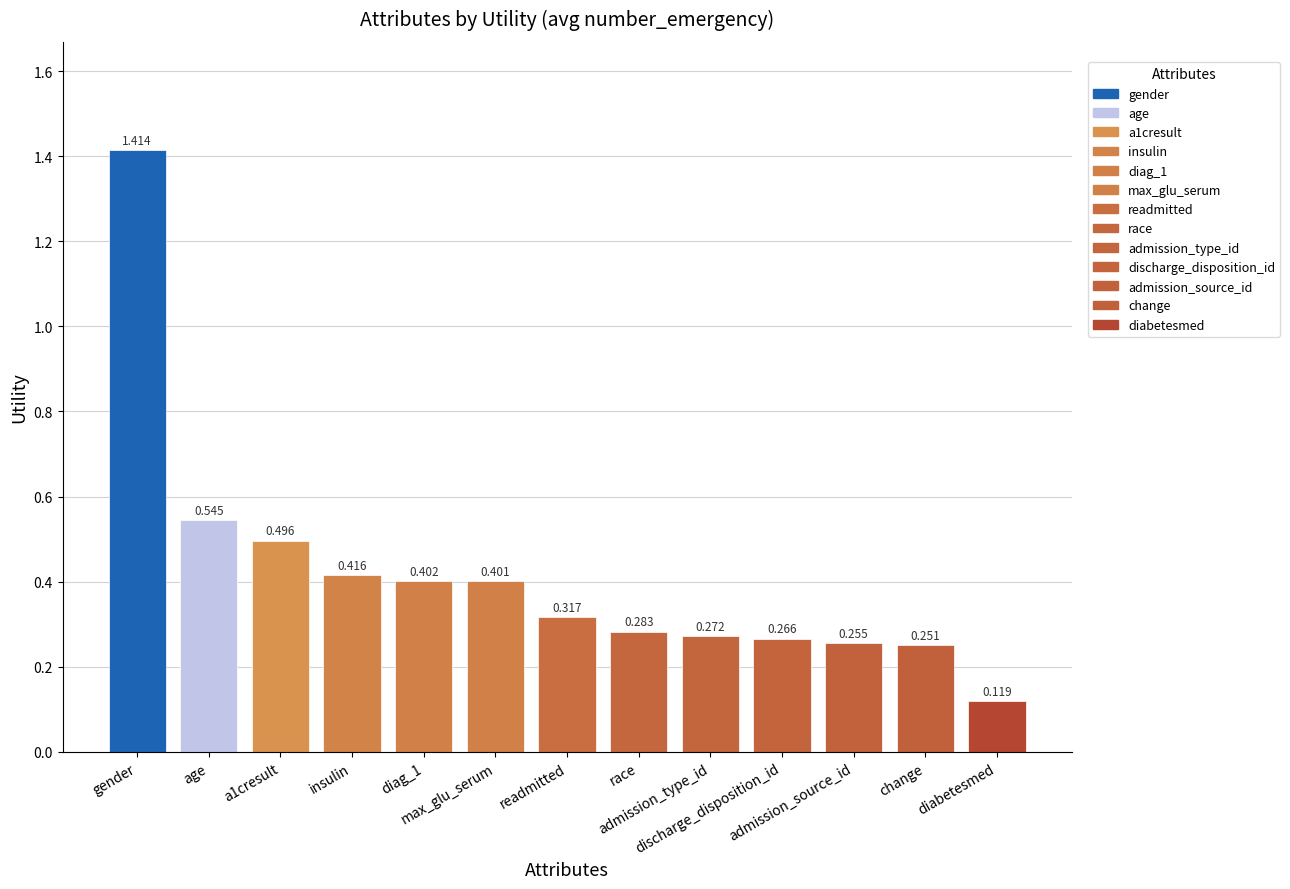

List the labels in order of value, largest first.

gender, age, a1cresult, insulin, diag_1, max_glu_serum, readmitted, race, admission_type_id, discharge_disposition_id, admission_source_id, change, diabetesmed